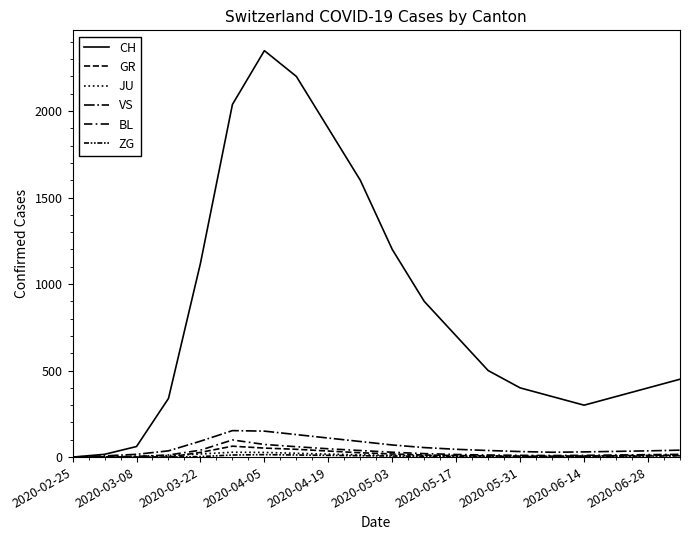

What is the sum of all JU values?

203